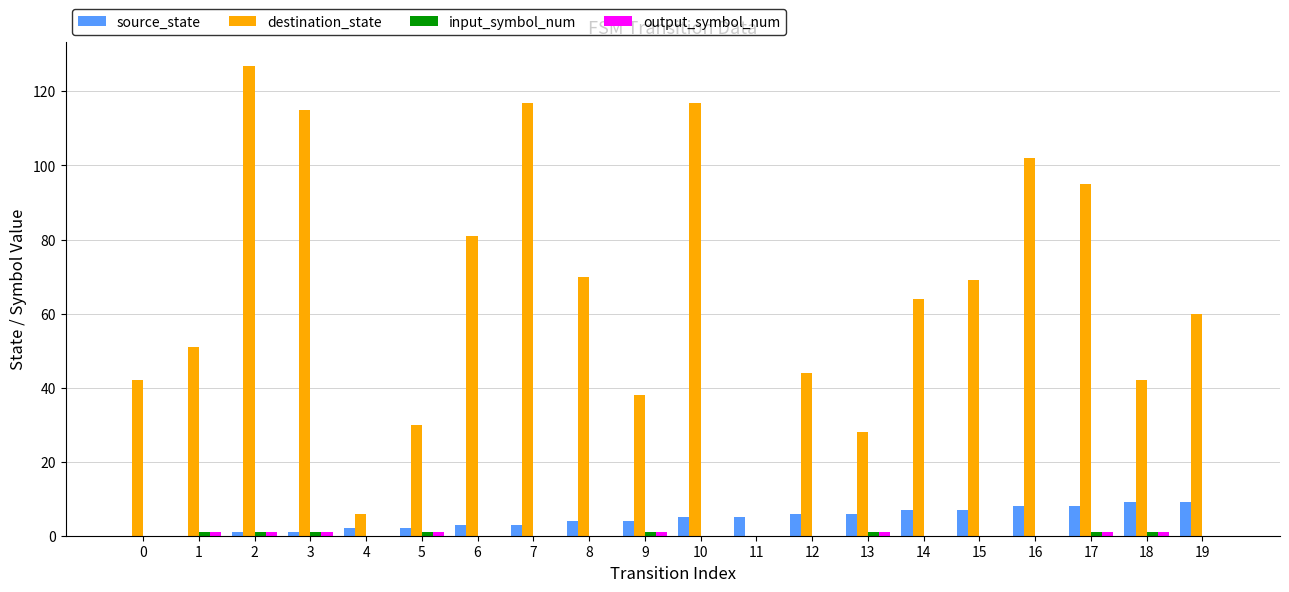

The source_state series shows 3 at 6. True or false?

True